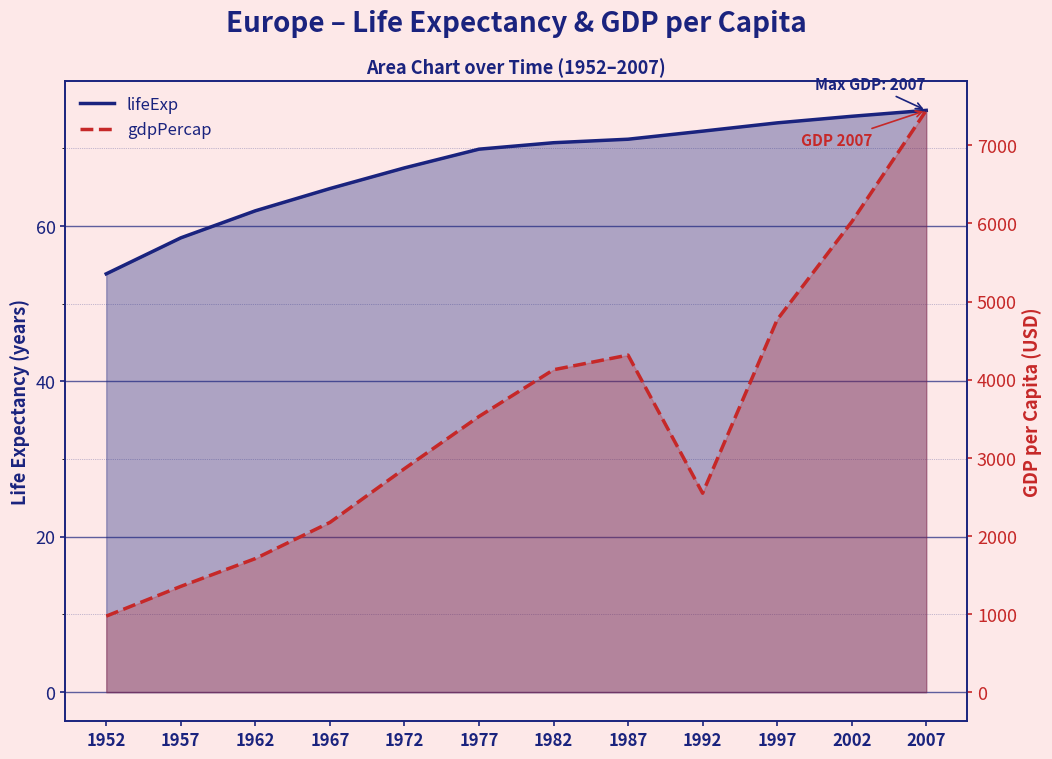

What is the average value of the lifeExp series?

67.7